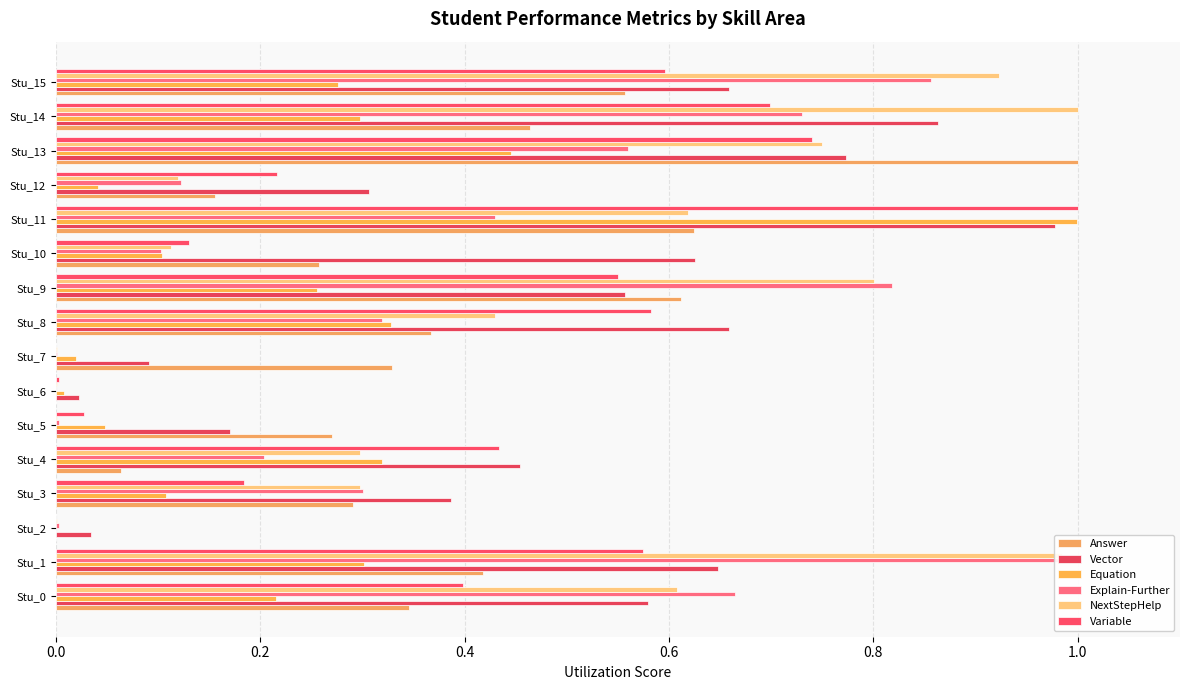

Reading left to right, what are all the values shown in this chart?

Answer: 0.3	0.4	0.0	0.3	0.1	0.3	0.0	0.3	0.4	0.6	0.3	0.6	0.2	1.0	0.5	0.6
Vector: 0.6	0.6	0.0	0.4	0.5	0.2	0.0	0.1	0.7	0.6	0.6	1.0	0.3	0.8	0.9	0.7
Equation: 0.2	0.3	0.0	0.1	0.3	0.0	0.0	0.0	0.3	0.3	0.1	1.0	0.0	0.4	0.3	0.3
Explain-Further: 0.7	1.0	0.0	0.3	0.2	0.0	0.0	0.0	0.3	0.8	0.1	0.4	0.1	0.6	0.7	0.9
NextStepHelp: 0.6	1.0	0.0	0.3	0.3	0.0	0.0	0.0	0.4	0.8	0.1	0.6	0.1	0.7	1.0	0.9
Variable: 0.4	0.6	0.0	0.2	0.4	0.0	0.0	0.0	0.6	0.6	0.1	1.0	0.2	0.7	0.7	0.6